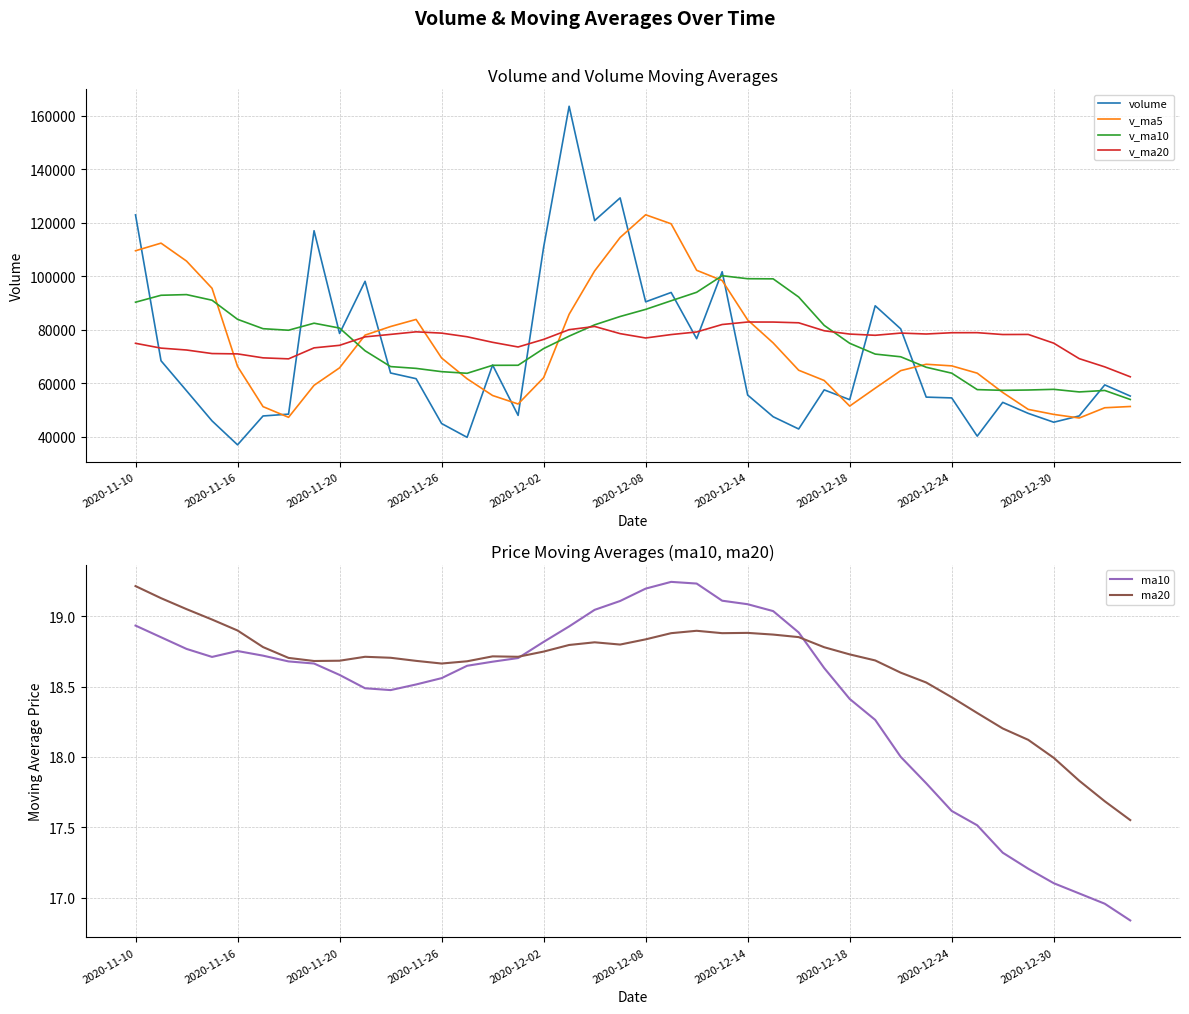

True or false: volume has a value of 55569.2 at 2020-12-14.

True